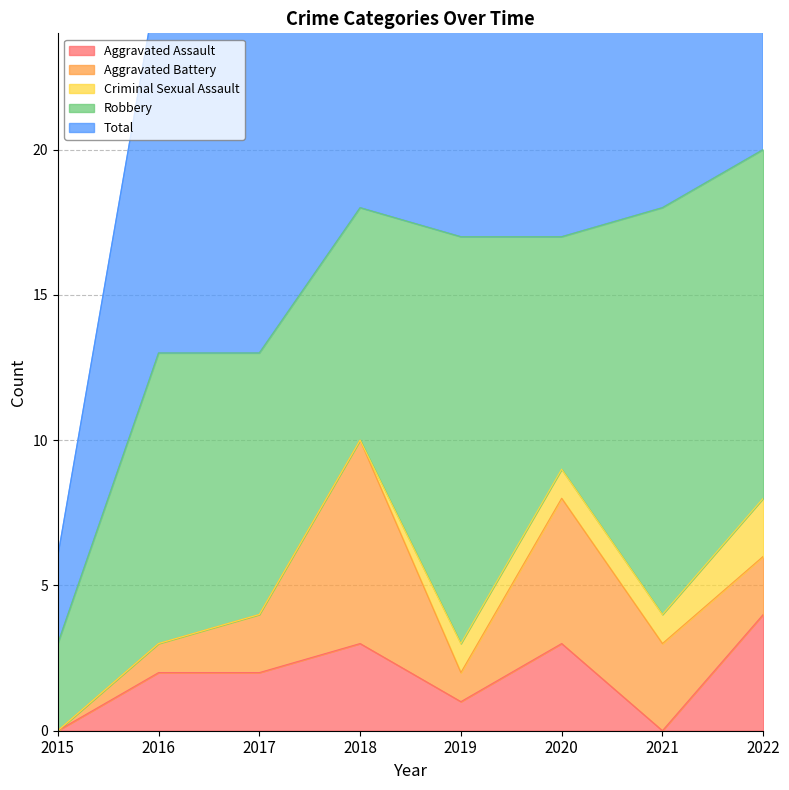

Which series has the widest spread of values?

Total